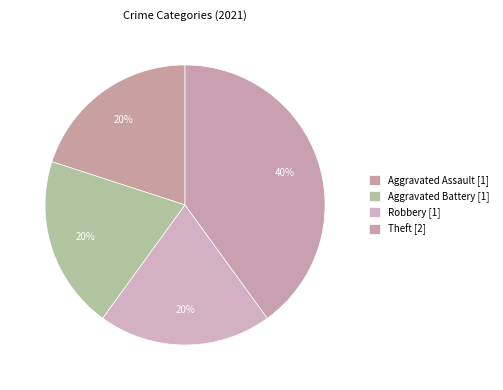

To the nearest percent, what portion does Aggravated Battery represent?

20%